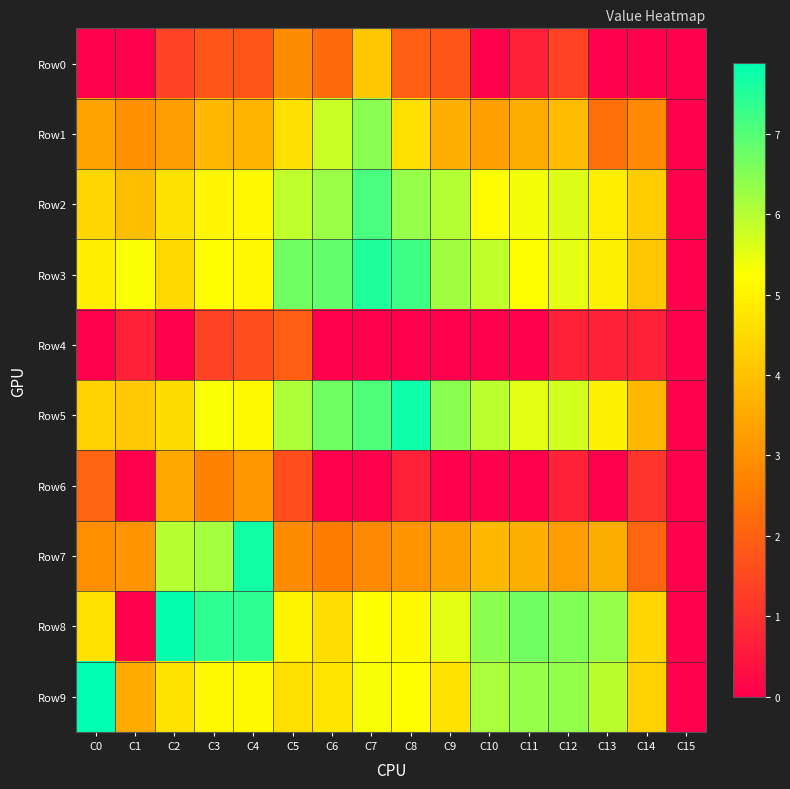

Reading right to left, extract all data points from this chart.

Row0: C15=0.0	C14=0.0	C13=0.0	C12=1.4	C11=0.7	C10=0.0	C9=1.8	C8=1.9	C7=4.1	C6=2.2	C5=2.9	C4=1.8	C3=1.8	C2=1.4	C1=0.0	C0=0.0
Row1: C15=0.0	C14=2.8	C13=2.3	C12=3.9	C11=3.6	C10=3.3	C9=3.6	C8=4.6	C7=6.4	C6=5.8	C5=4.6	C4=3.7	C3=3.8	C2=3.2	C1=3.0	C0=3.4
Row2: C15=0.0	C14=4.2	C13=4.9	C12=5.6	C11=5.4	C10=5.2	C9=6.0	C8=6.3	C7=7.1	C6=6.3	C5=5.9	C4=5.1	C3=5.0	C2=4.6	C1=3.9	C0=4.4
Row3: C15=0.0	C14=4.1	C13=5.0	C12=5.5	C11=5.2	C10=5.9	C9=6.2	C8=7.2	C7=7.5	C6=6.8	C5=6.7	C4=5.1	C3=5.2	C2=4.5	C1=5.3	C0=4.9
Row4: C15=0.0	C14=0.7	C13=0.7	C12=0.7	C11=0.0	C10=0.0	C9=0.0	C8=0.0	C7=0.0	C6=0.0	C5=1.9	C4=1.6	C3=1.4	C2=0.0	C1=0.7	C0=0.0
Row5: C15=0.0	C14=3.8	C13=5.0	C12=5.7	C11=5.5	C10=5.9	C9=6.4	C8=7.7	C7=7.0	C6=6.7	C5=6.1	C4=5.1	C3=5.3	C2=4.5	C1=4.1	C0=4.3
Row6: C15=0.0	C14=1.1	C13=0.0	C12=0.7	C11=0.0	C10=0.0	C9=0.0	C8=0.7	C7=0.0	C6=0.0	C5=1.6	C4=3.1	C3=2.7	C2=3.5	C1=0.0	C0=2.1
Row7: C15=0.0	C14=2.1	C13=3.6	C12=3.3	C11=3.6	C10=3.8	C9=3.3	C8=3.0	C7=2.8	C6=2.6	C5=2.9	C4=7.7	C3=6.2	C2=6.0	C1=3.0	C0=2.9
Row8: C15=0.0	C14=4.4	C13=6.3	C12=6.5	C11=6.7	C10=6.4	C9=5.5	C8=5.2	C7=5.3	C6=4.6	C5=5.0	C4=7.4	C3=7.4	C2=7.8	C1=0.0	C0=4.7
Row9: C15=0.0	C14=4.3	C13=6.0	C12=6.4	C11=6.3	C10=6.1	C9=4.7	C8=5.2	C7=5.3	C6=4.7	C5=4.6	C4=5.2	C3=5.1	C2=4.6	C1=3.5	C0=7.9